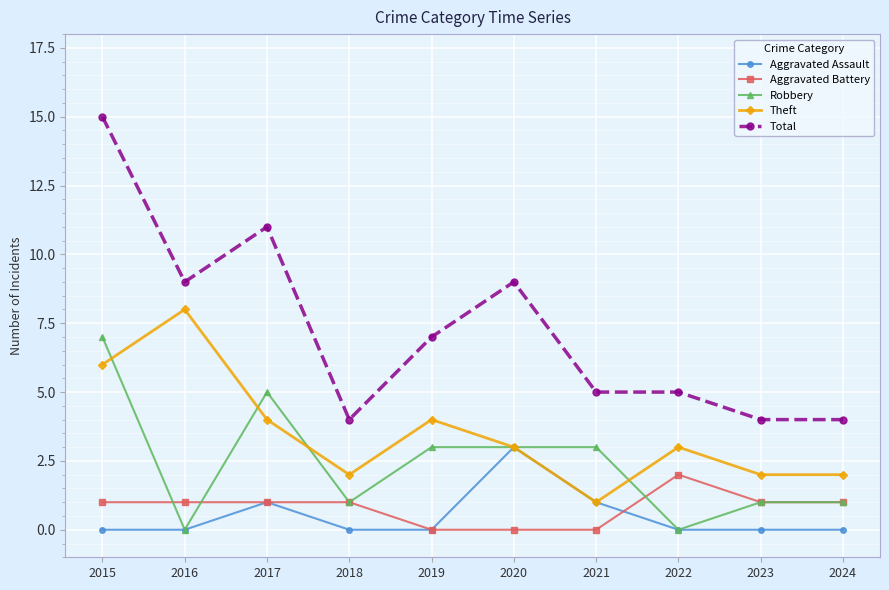

Which category has the highest value across all series?

2015